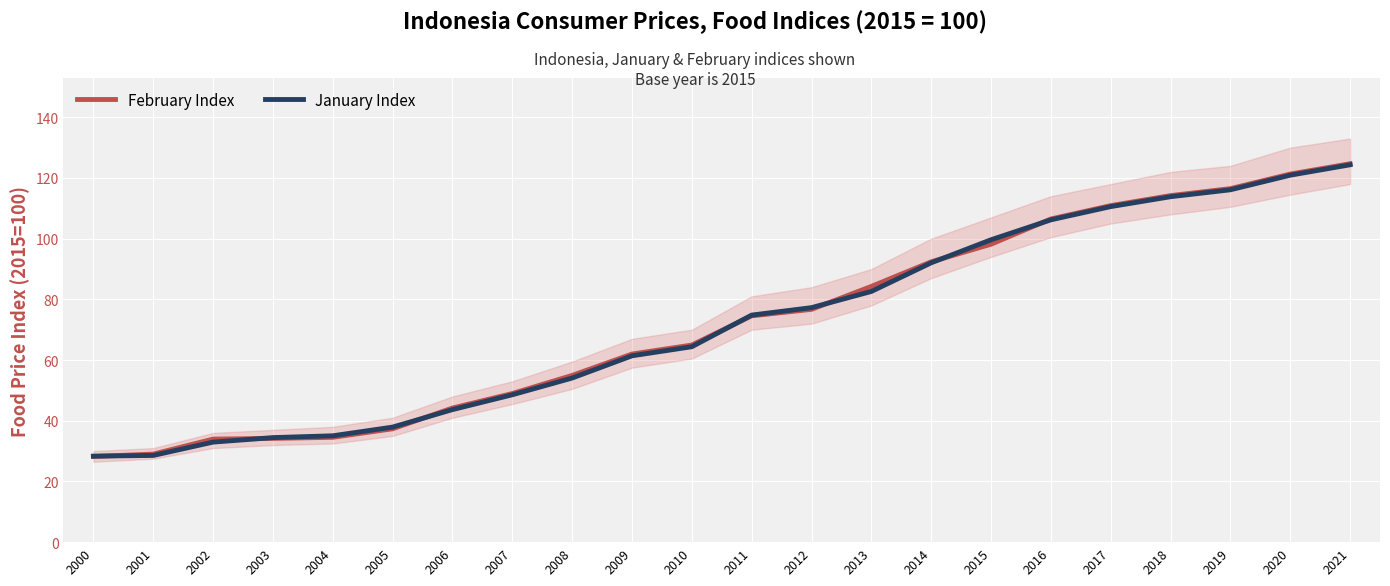

Reading left to right, list all the values displayed in this chart.

February Index: 2000=28.2	2001=29.0	2002=34.0	2003=34.2	2004=34.5	2005=37.4	2006=44.2	2007=49.0	2008=54.9	2009=62.0	2010=65.0	2011=74.6	2012=76.7	2013=84.3	2014=92.4	2015=98.2	2016=106.5	2017=110.9	2018=114.2	2019=116.5	2020=121.3	2021=124.7
January Index: 2000=28.3	2001=28.6	2002=33.0	2003=34.4	2004=35.0	2005=37.9	2006=43.7	2007=48.6	2008=54.1	2009=61.4	2010=64.4	2011=74.8	2012=77.3	2013=82.6	2014=92.1	2015=99.6	2016=106.2	2017=110.6	2018=113.8	2019=116.1	2020=120.9	2021=124.3